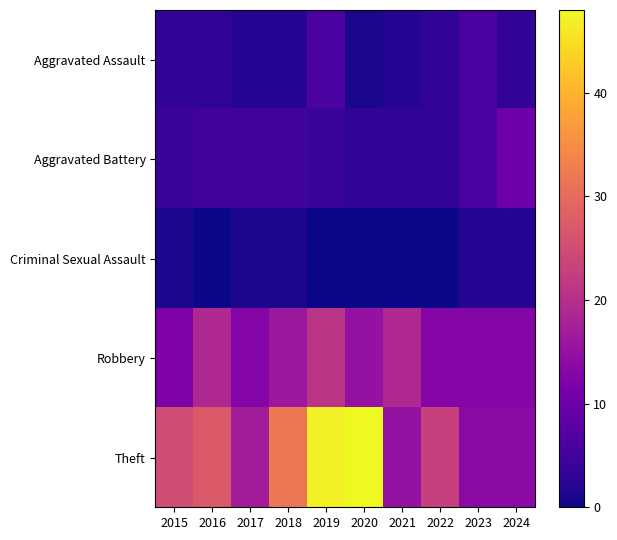

Reading left to right, list all the values displayed in this chart.

Aggravated Assault: 2015=3	2016=3	2017=2	2018=2	2019=6	2020=1	2021=2	2022=3	2023=6	2024=3
Aggravated Battery: 2015=4	2016=5	2017=5	2018=5	2019=4	2020=3	2021=3	2022=3	2023=6	2024=10
Criminal Sexual Assault: 2015=1	2016=0	2017=1	2018=1	2019=0	2020=0	2021=0	2022=0	2023=2	2024=2
Robbery: 2015=12	2016=19	2017=13	2018=16	2019=21	2020=15	2021=19	2022=13	2023=13	2024=13
Theft: 2015=25	2016=27	2017=17	2018=32	2019=47	2020=48	2021=15	2022=23	2023=14	2024=14